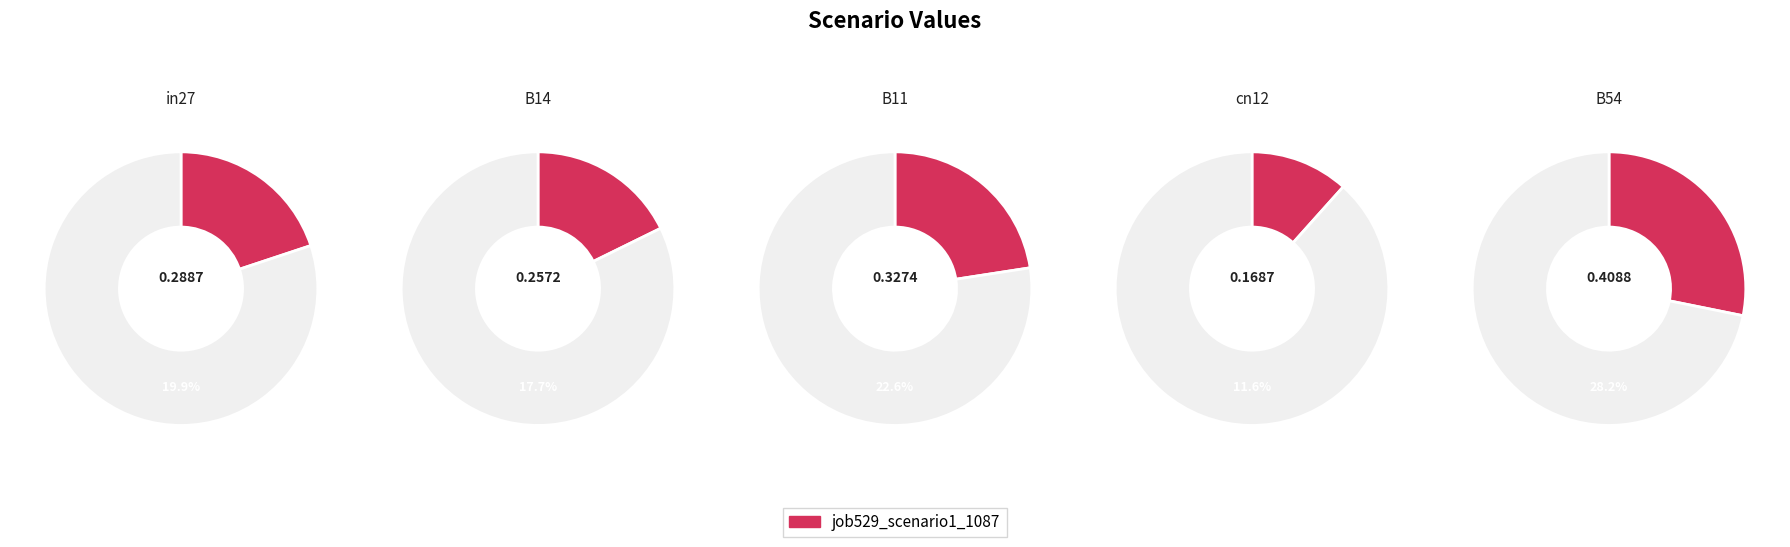

Combined, what portion of the pie is cn12 and B14?

29.4%